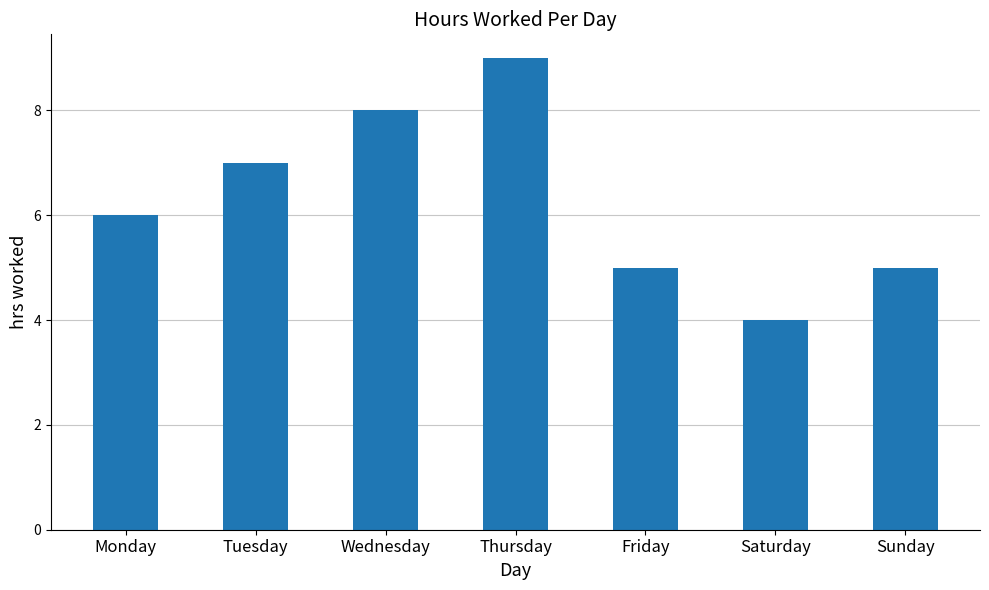

What is the difference between the maximum and minimum values?

5